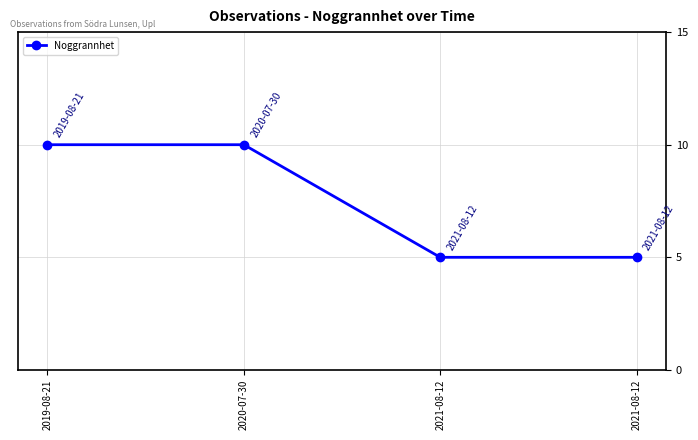

What is the difference between the maximum and minimum values?

5